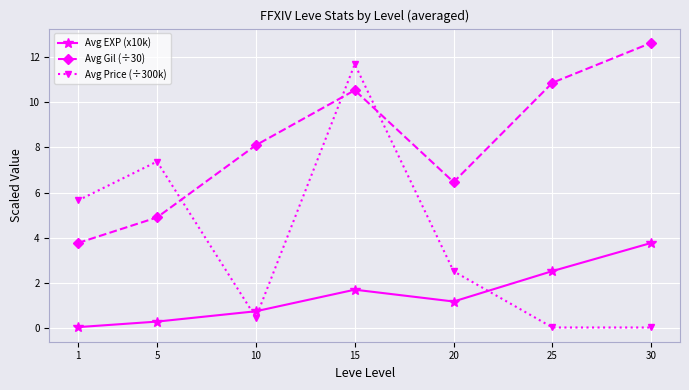

At 20, list the series in order from largest to smallest.

Avg Gil (÷30), Avg Price (÷300k), Avg EXP (x10k)